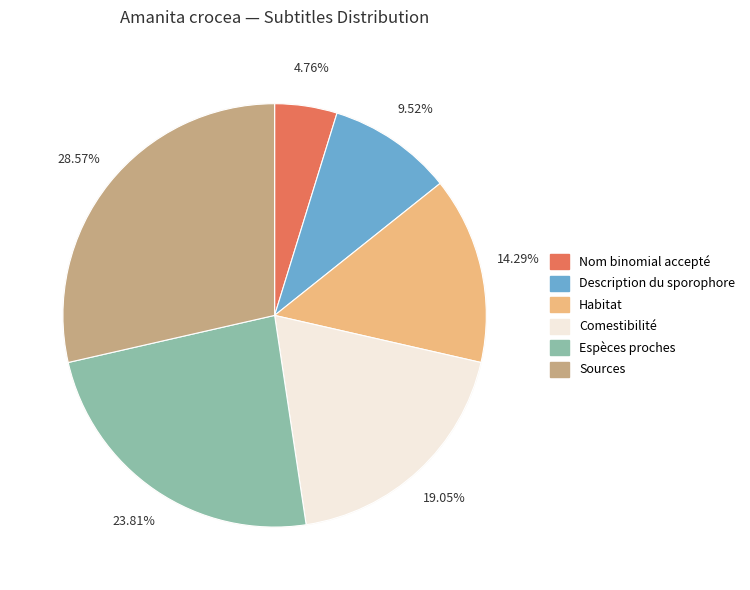

Count the number of slices in the pie.

6